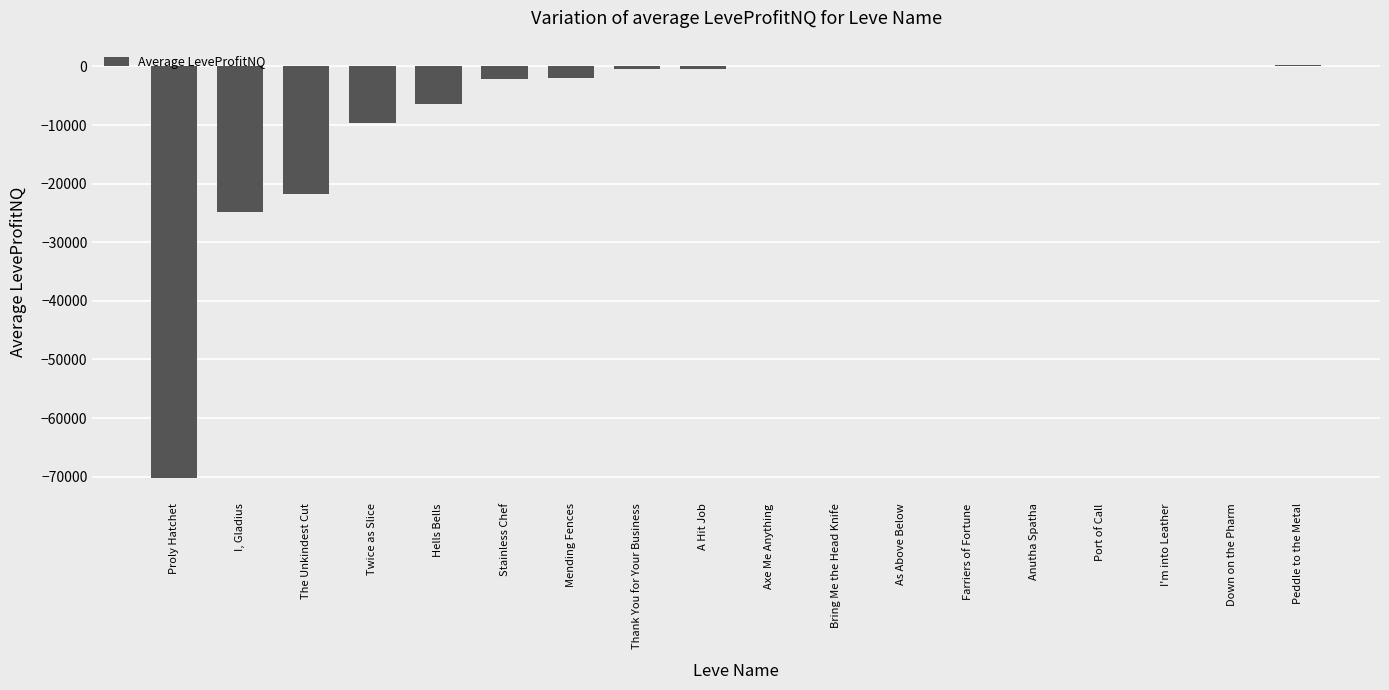

What value does the data have at The Unkindest Cut?

-21726.0